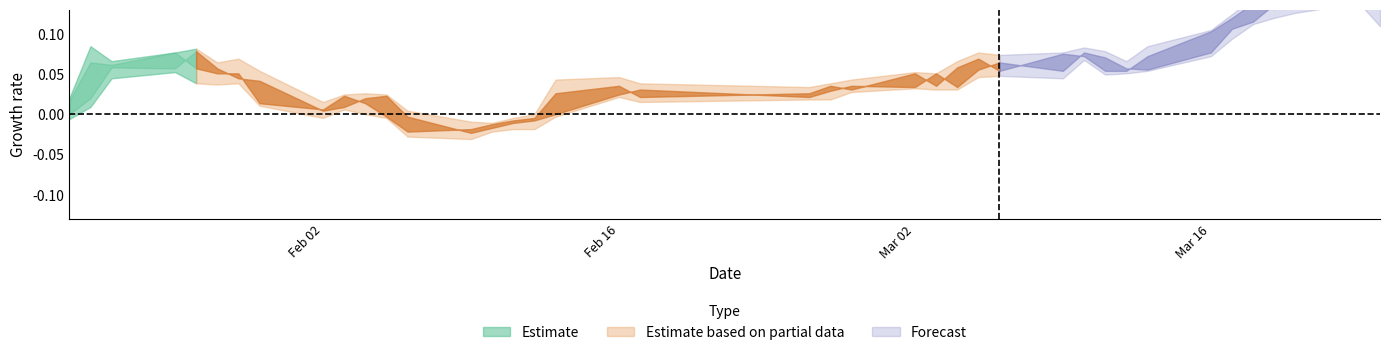

Between 15 and 17, which is larger?

17